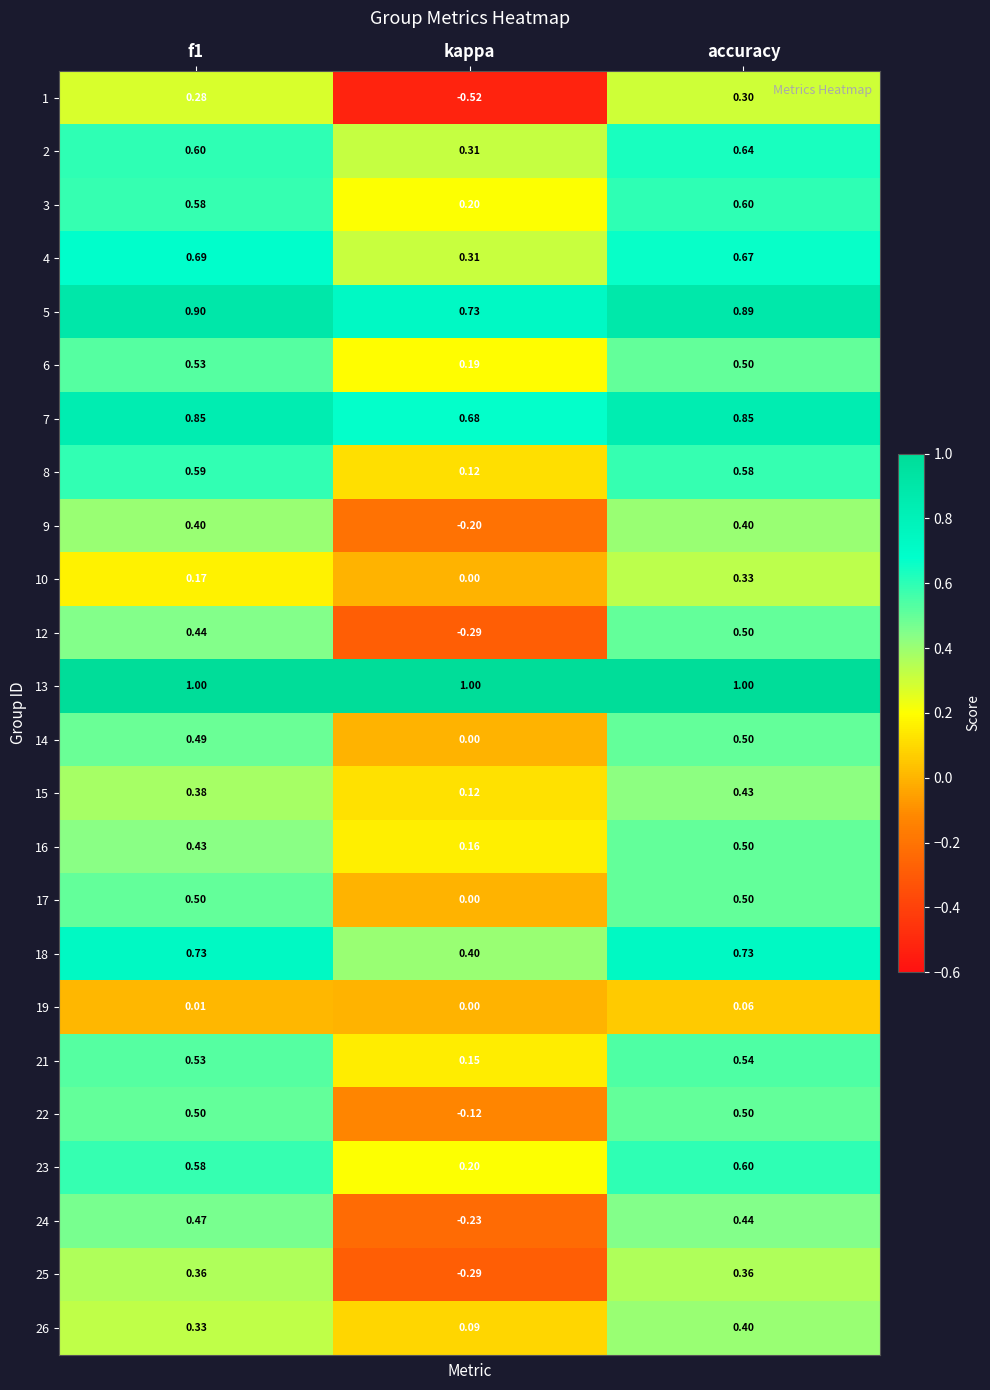

Where is 7 nearest to the value 0?

kappa